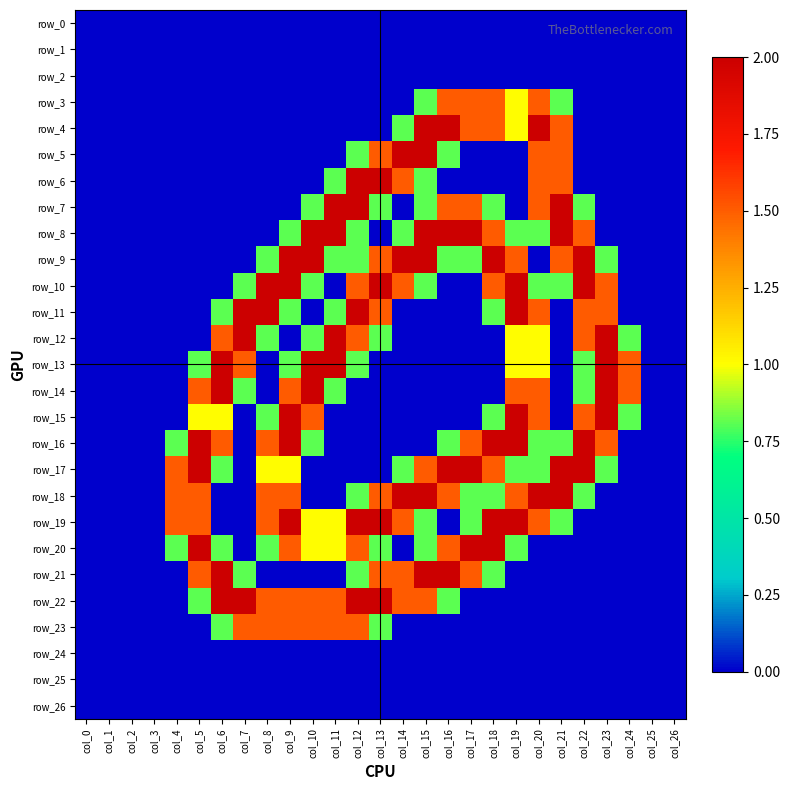

At which label does row_26 reach its peak?

col_0